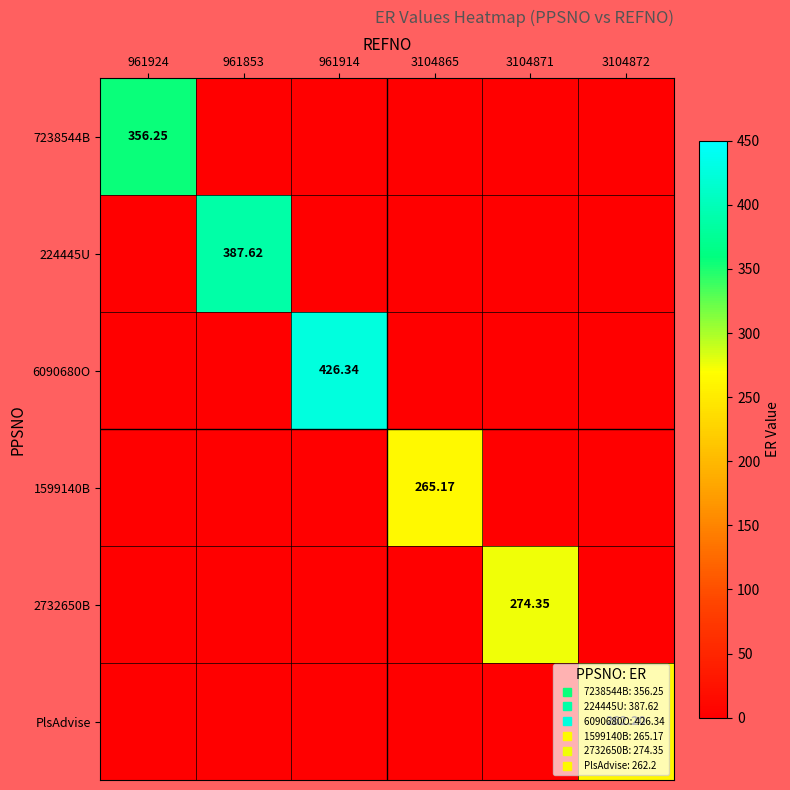

At which label is 2732650B closest to 137?

961924